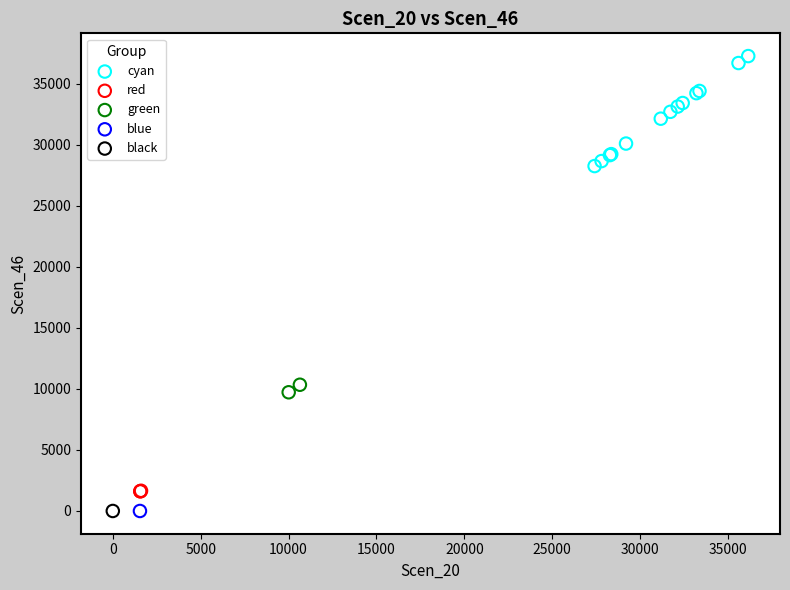

What are all the series names shown in the legend?

cyan, red, green, blue, black